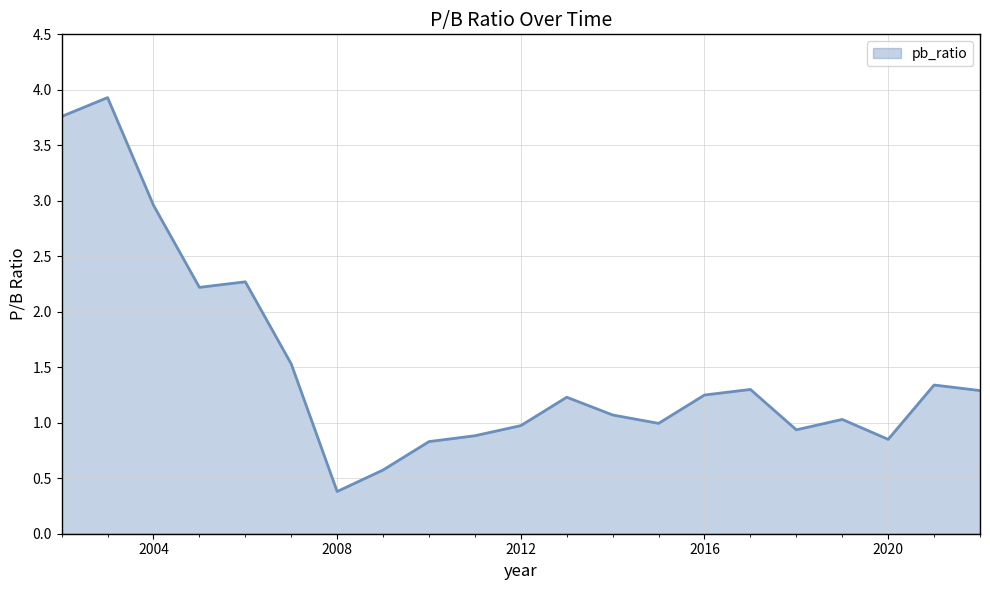

What is the minimum value shown in the chart?

0.4